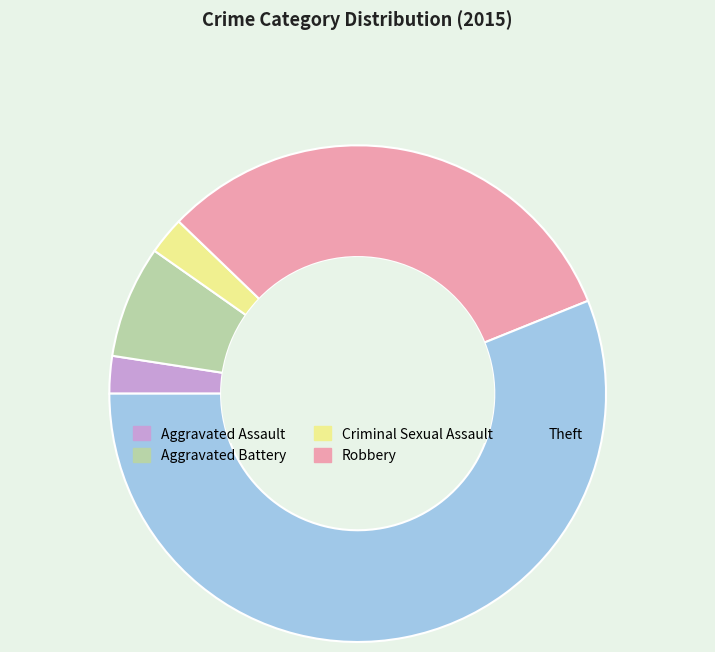

Is the sum of Aggravated Battery and Robbery greater than half?

No